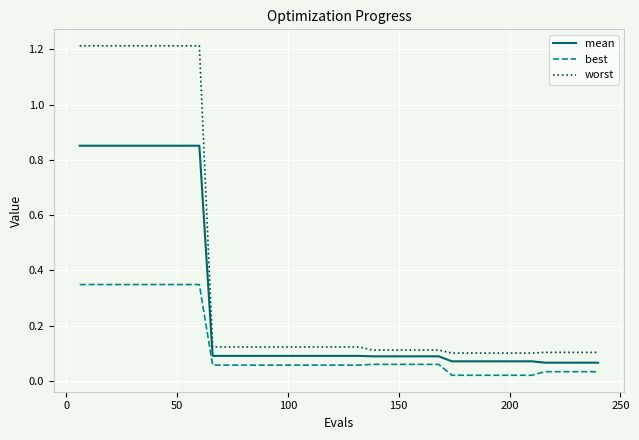

True or false: best and worst cross at least once.

False